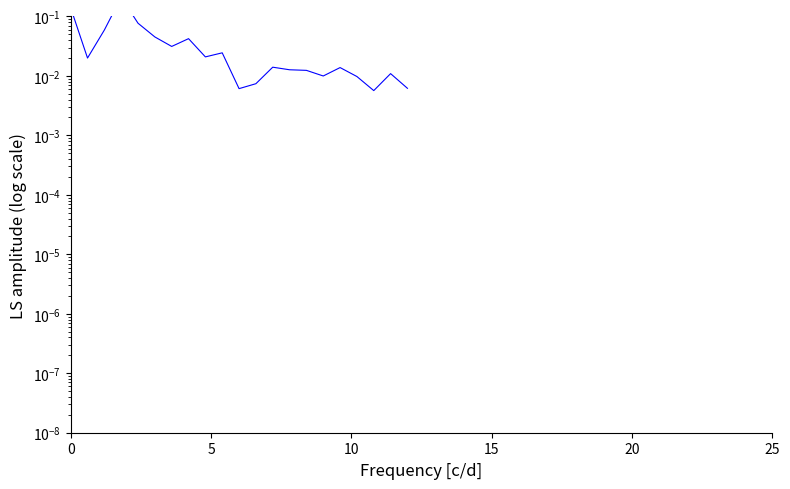

Is this an area chart (filled region under the line)?

No